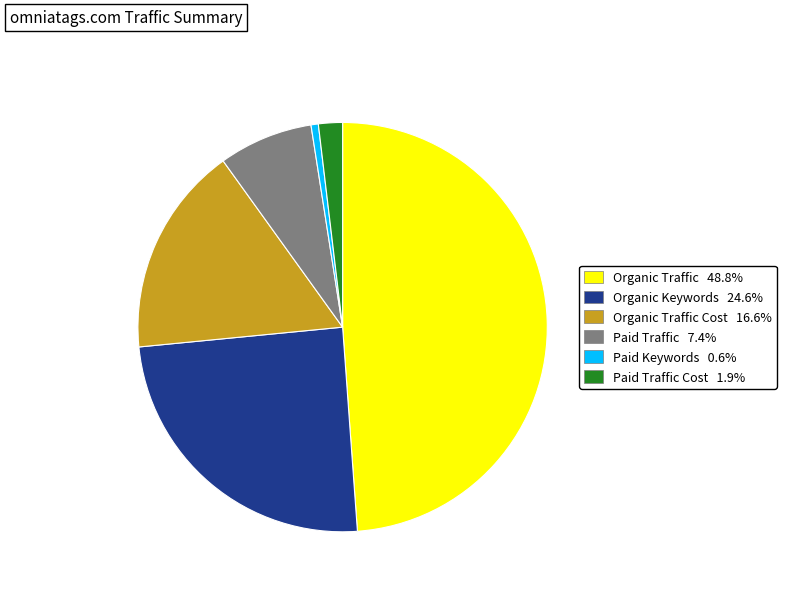

Does Organic Keywords 24.6% account for over 50% of the chart?

No